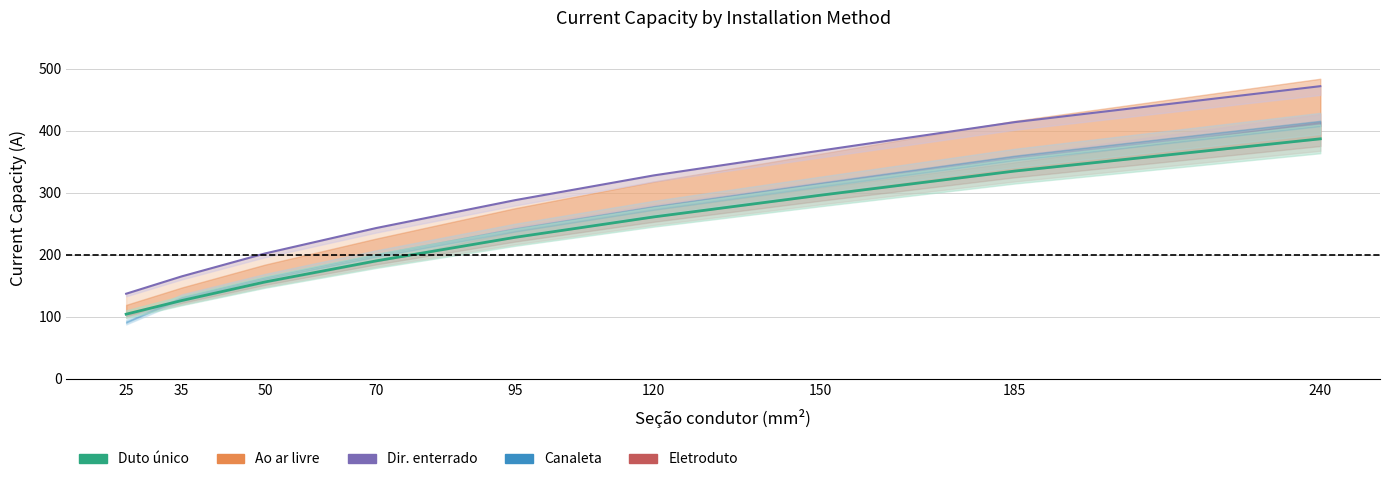

At which category does the chart reach its minimum across all series?

25